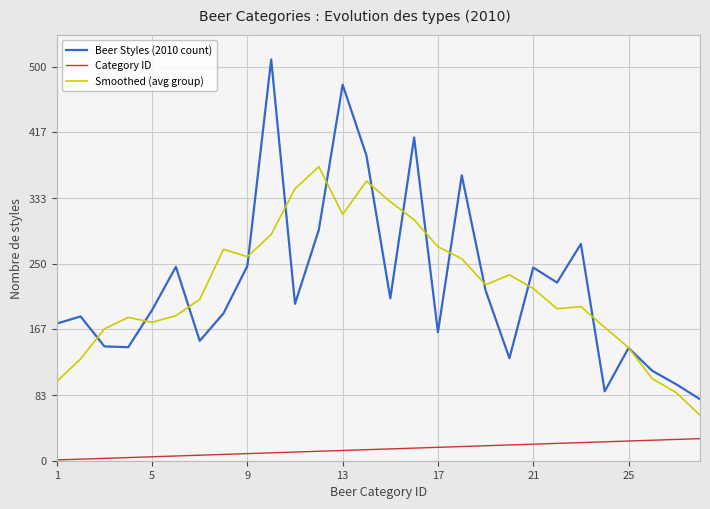

List the series in order of their peak value, lowest first.

Category ID, Smoothed (avg group), Beer Styles (2010 count)